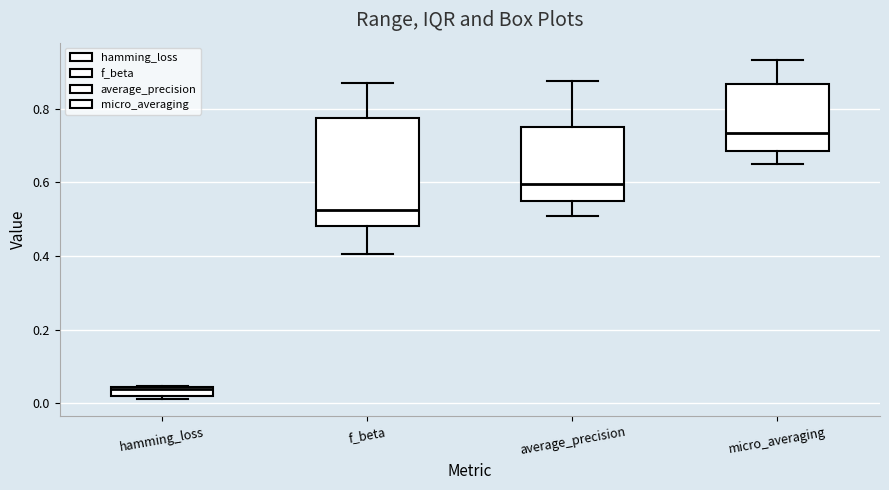

Which box's median line is the lowest?

hamming_loss